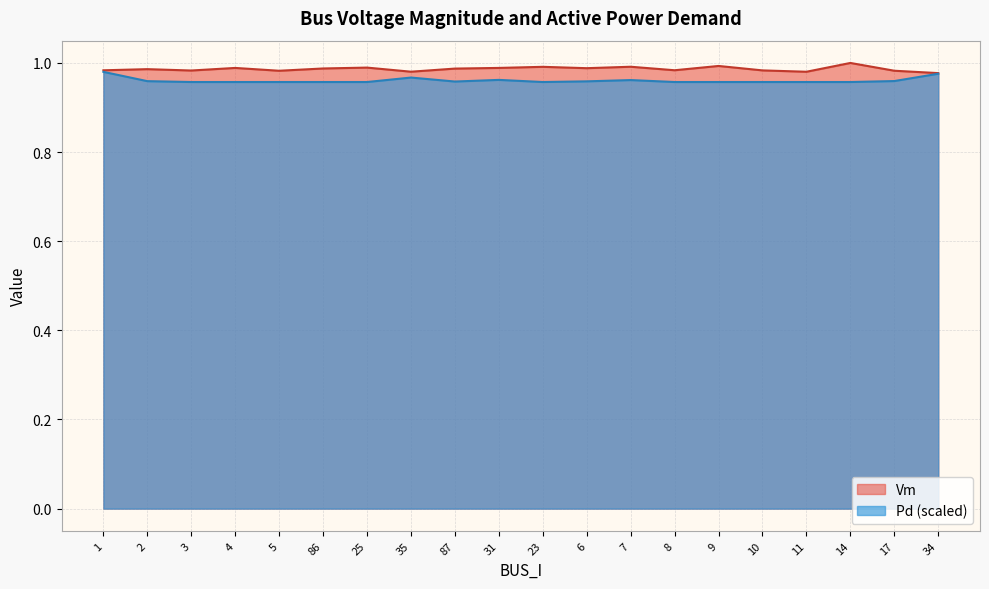

True or false: Vm and Pd intersect in this chart.

False